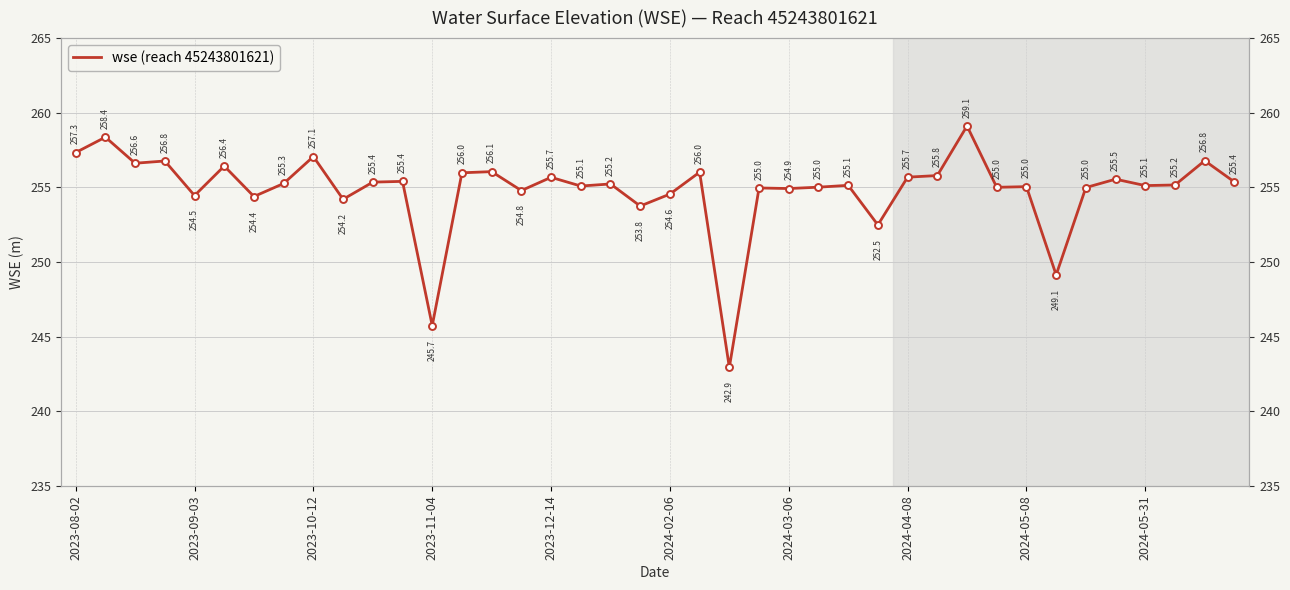

What is the greatest value displayed?

259.1